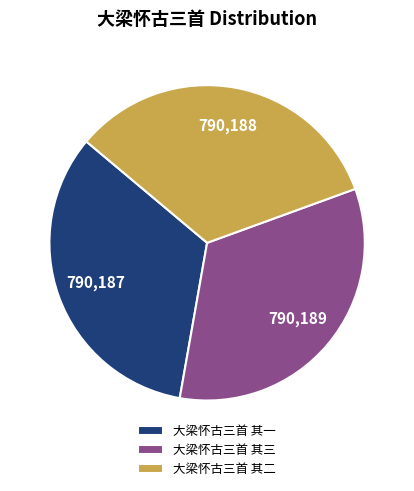

Is there any slice that represents more than half of the pie?

No